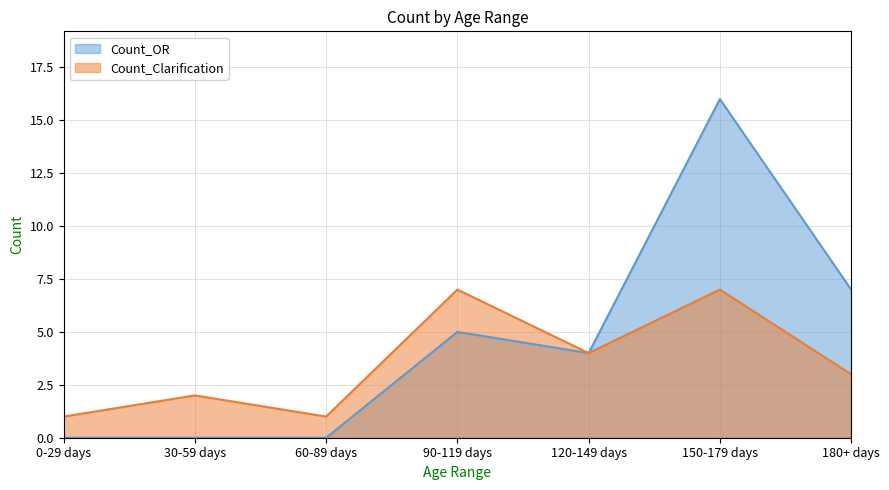

How many lines are shown in the chart?

2